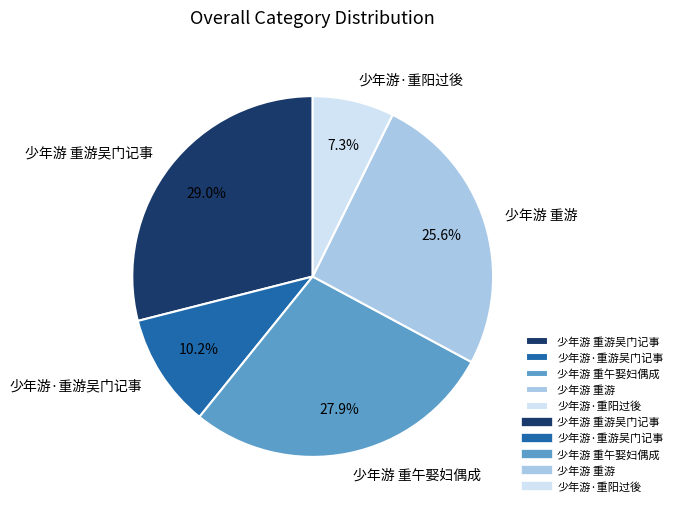

What is the ratio of the value at 少年游·重游吴门记事 to the value at 少年游·重阳过後?

1.4